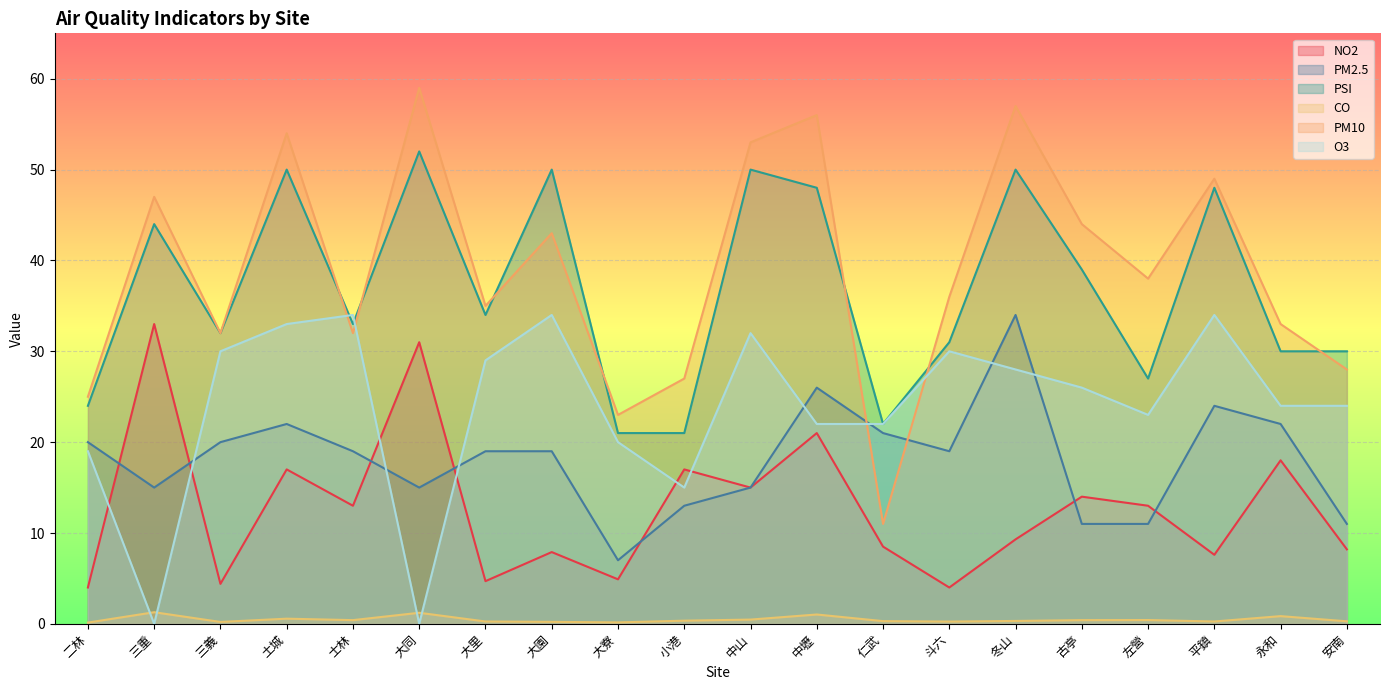

What position from the left is 二林?

1